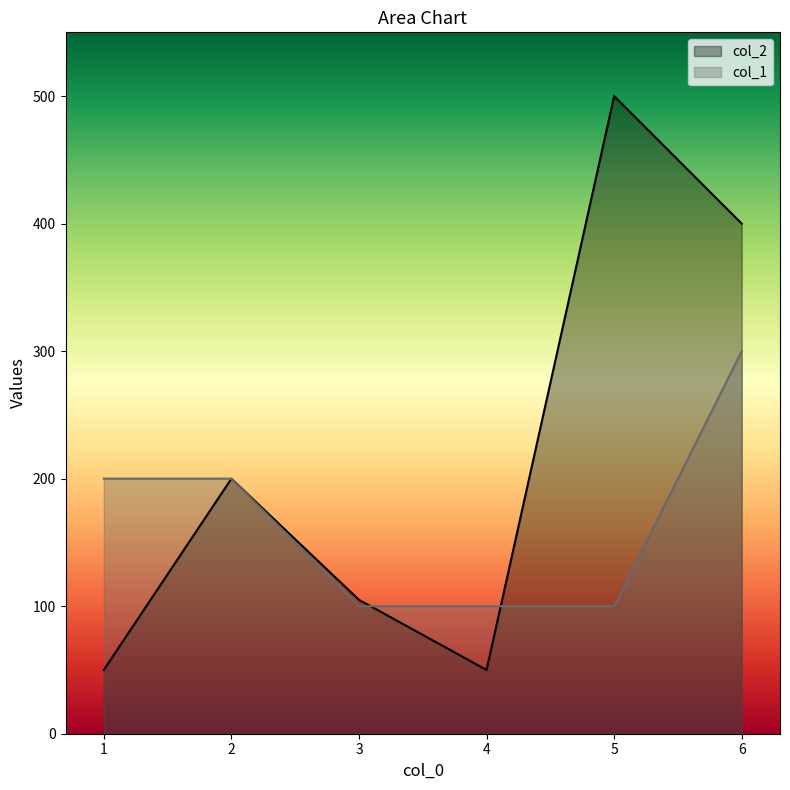

What is the difference between the second highest and second lowest values in the col_1 series?

100